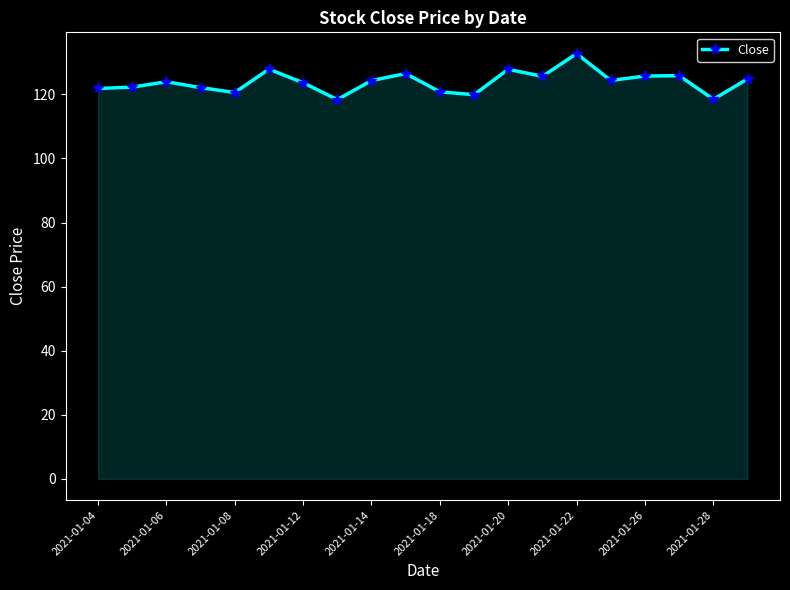

What is the smallest value displayed?

118.4